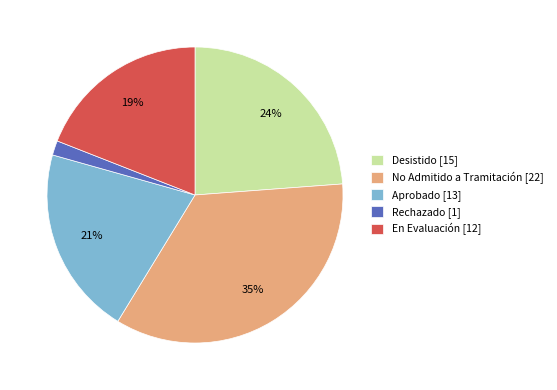

Count the number of slices in the pie.

5